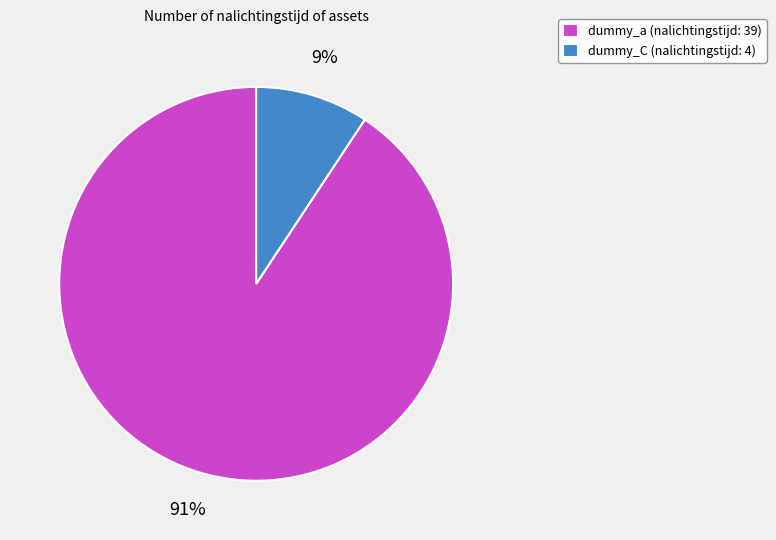

What is the ratio of the value at dummy_C to the value at dummy_a?

0.1